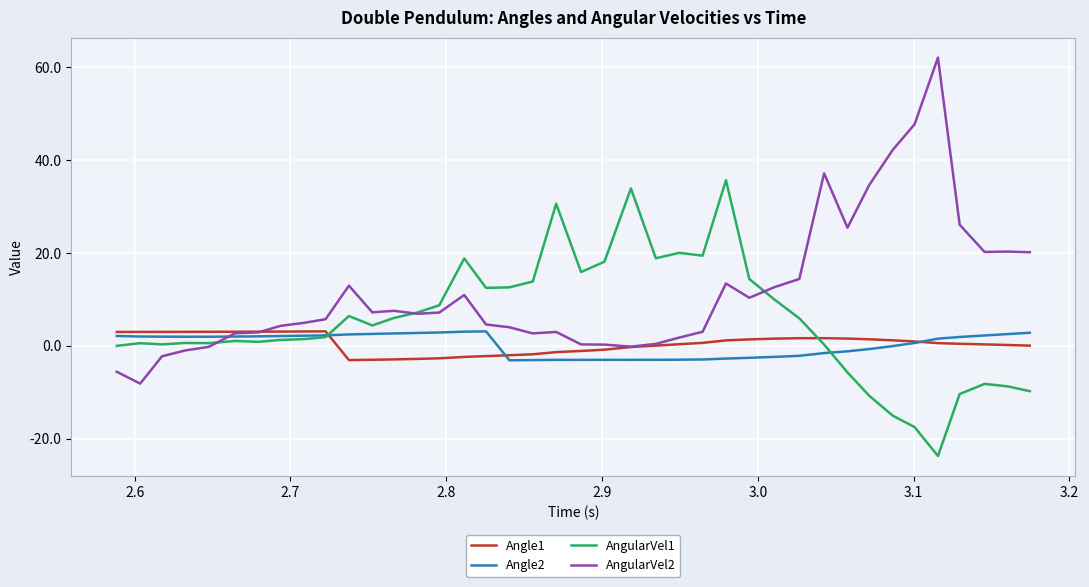

Which series has the widest spread of values?

AngularVel2